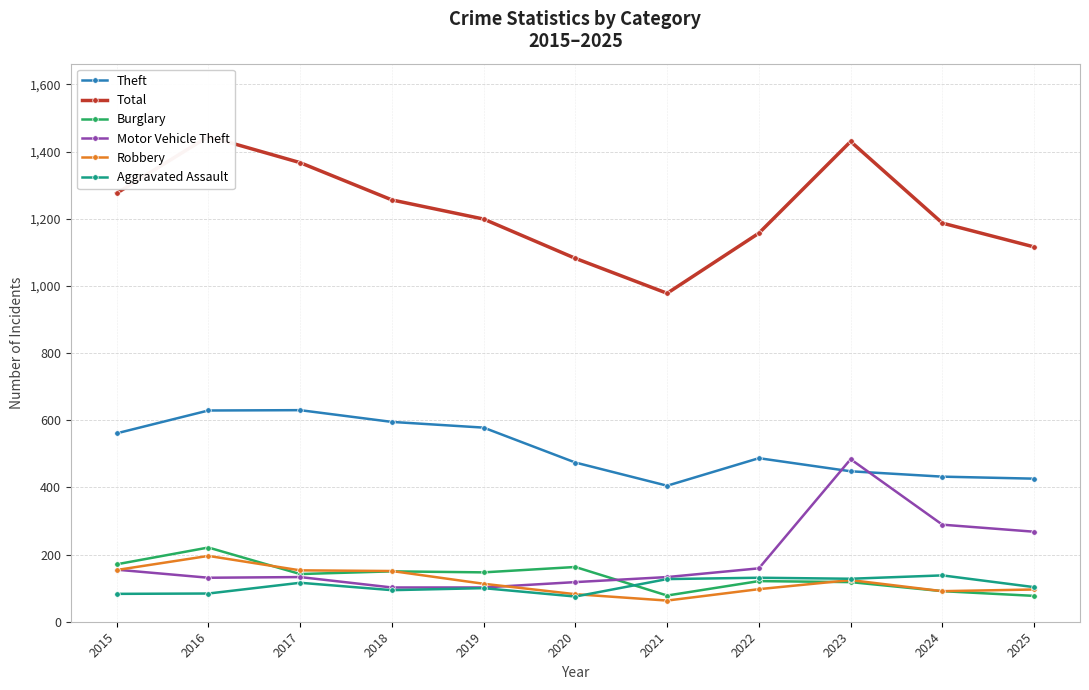

At which label is Burglary closest to 149?

2018